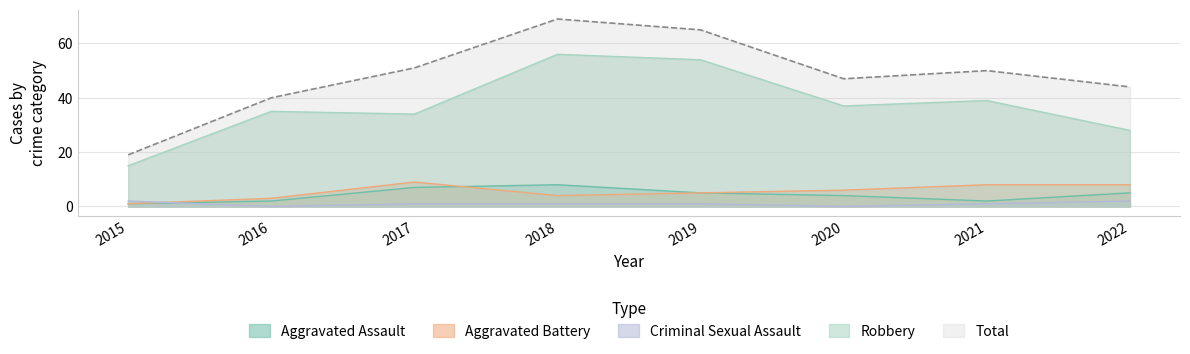

True or false: Criminal Sexual Assault and Total cross at least once.

False